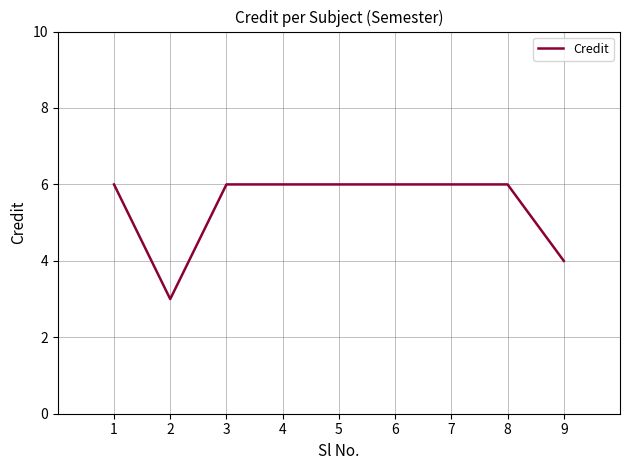

At which category does the data reach its first local valley?

2